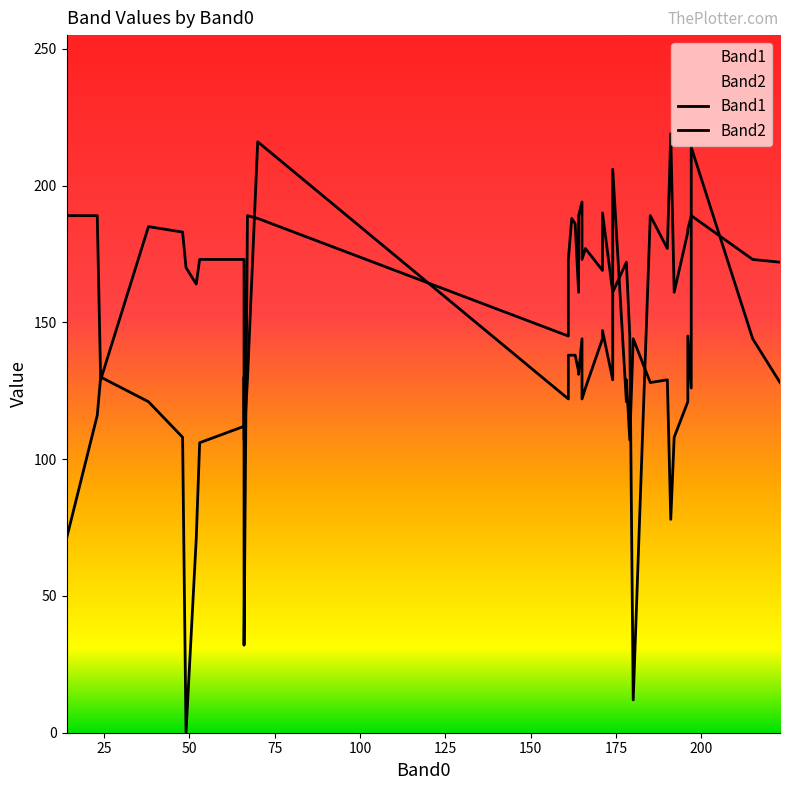

Is this an area chart (filled region under the line)?

No